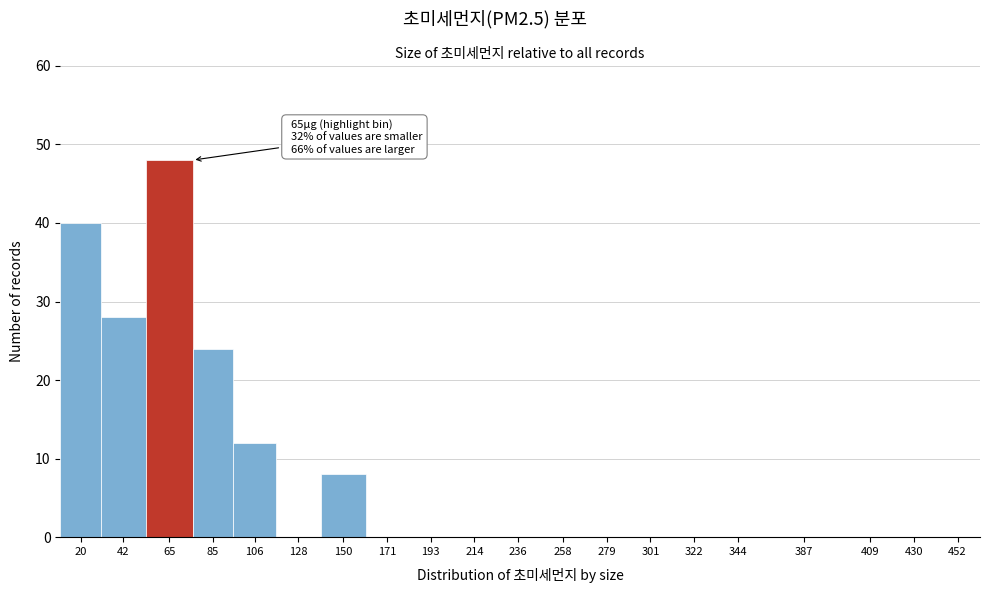

Reading left to right, extract all data points from this chart.

20=40	42=28	65=48	85=24	106=12	128=0	150=8	171=0	193=0	214=0	236=0	258=0	279=0	301=0	322=0	344=0	387=0	409=0	430=0	452=0